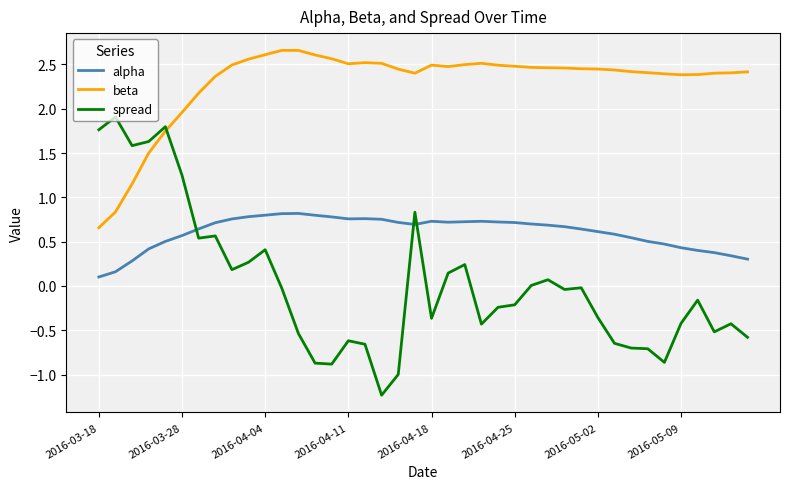

Count the number of data series in this chart.

3